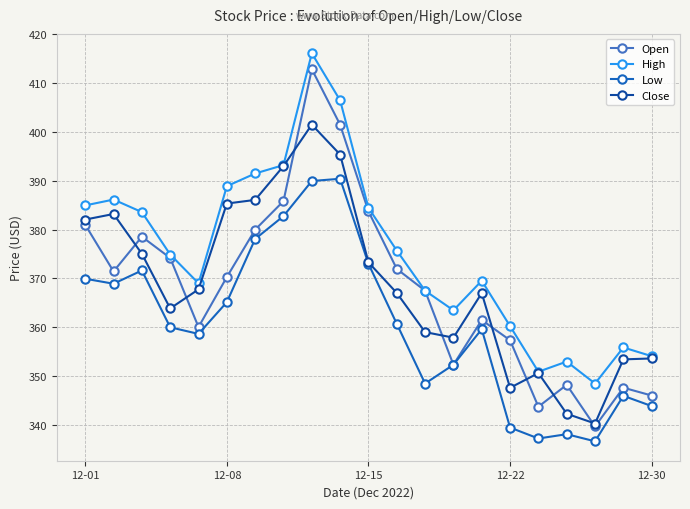

Which series has the largest range (max minus min)?

Open